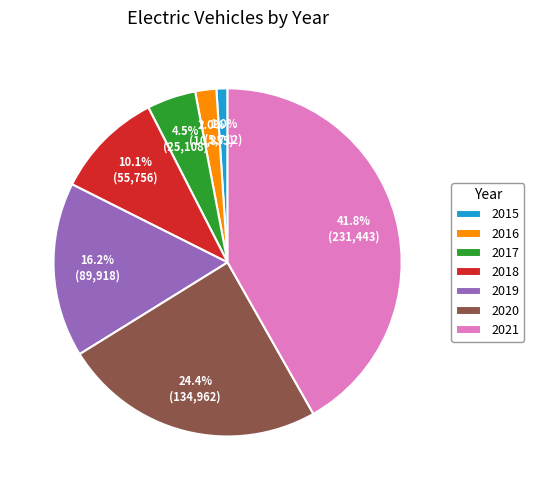

Approximately how many times larger is the value at 2019 compared to 2021?

0.4